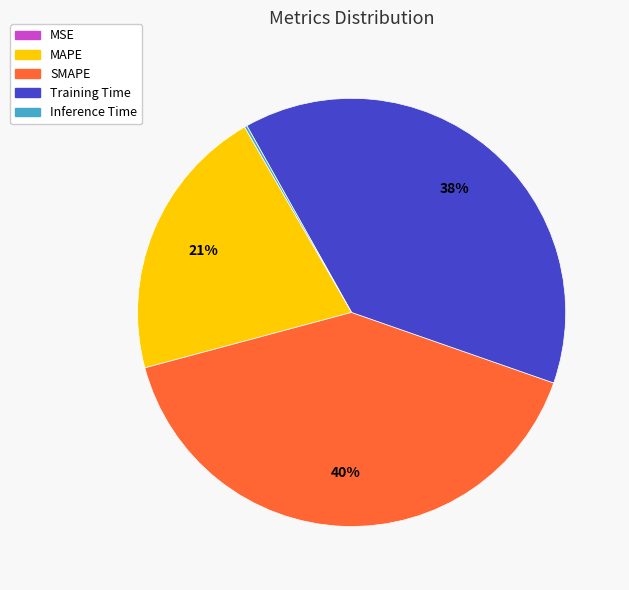

What percentage is the MAPE slice, to the nearest percent?

21%